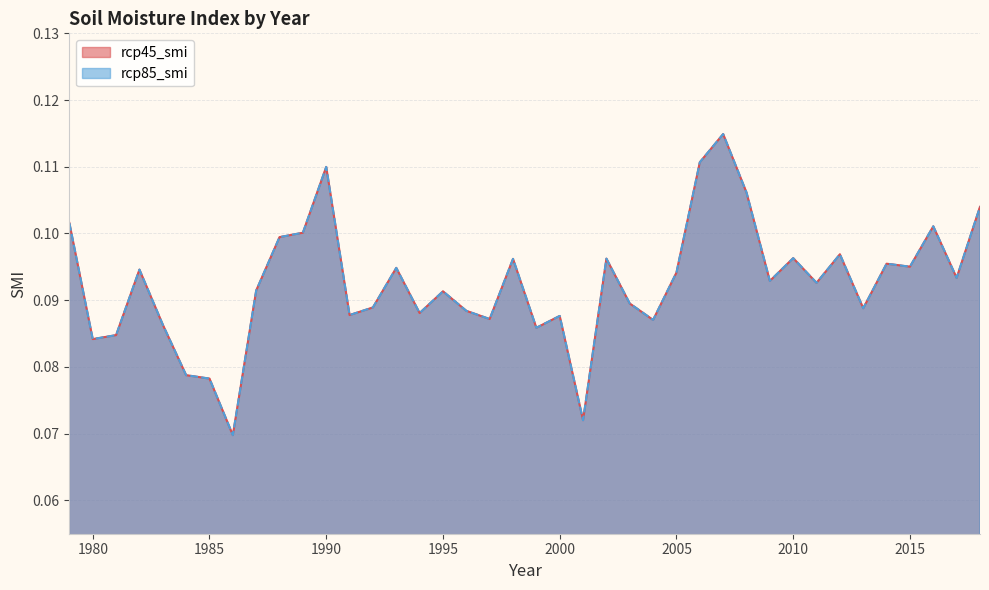

The rcp85_smi series shows 0.1 at 2014. True or false?

True